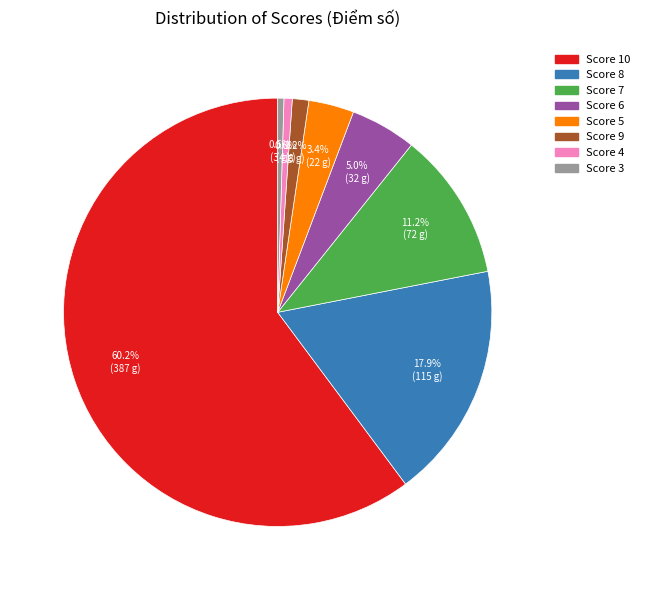

How many slices are in this pie chart?

8